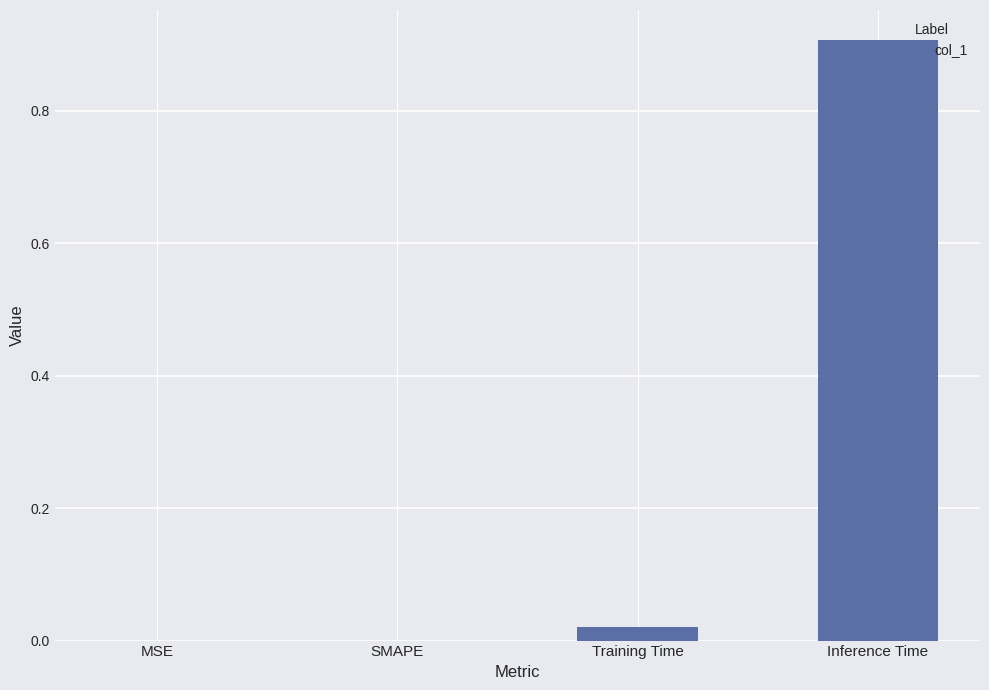

The value at Inference Time is 0.6. True or false?

False